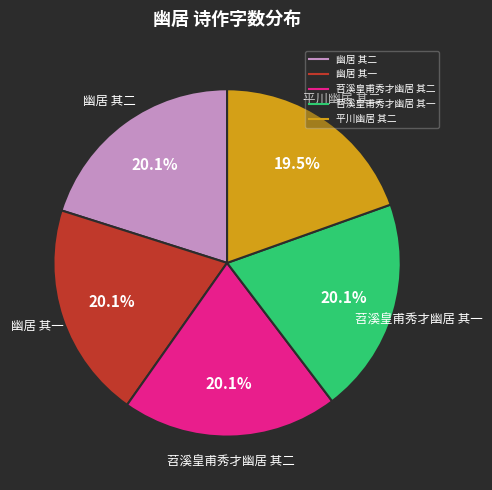

Does any single category account for the majority?

No